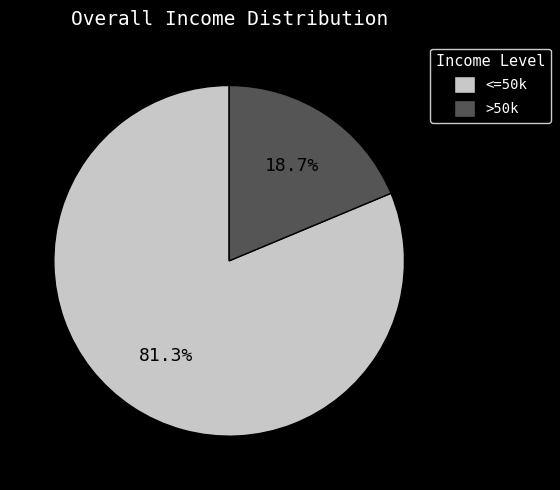

Does any single category account for the majority?

Yes